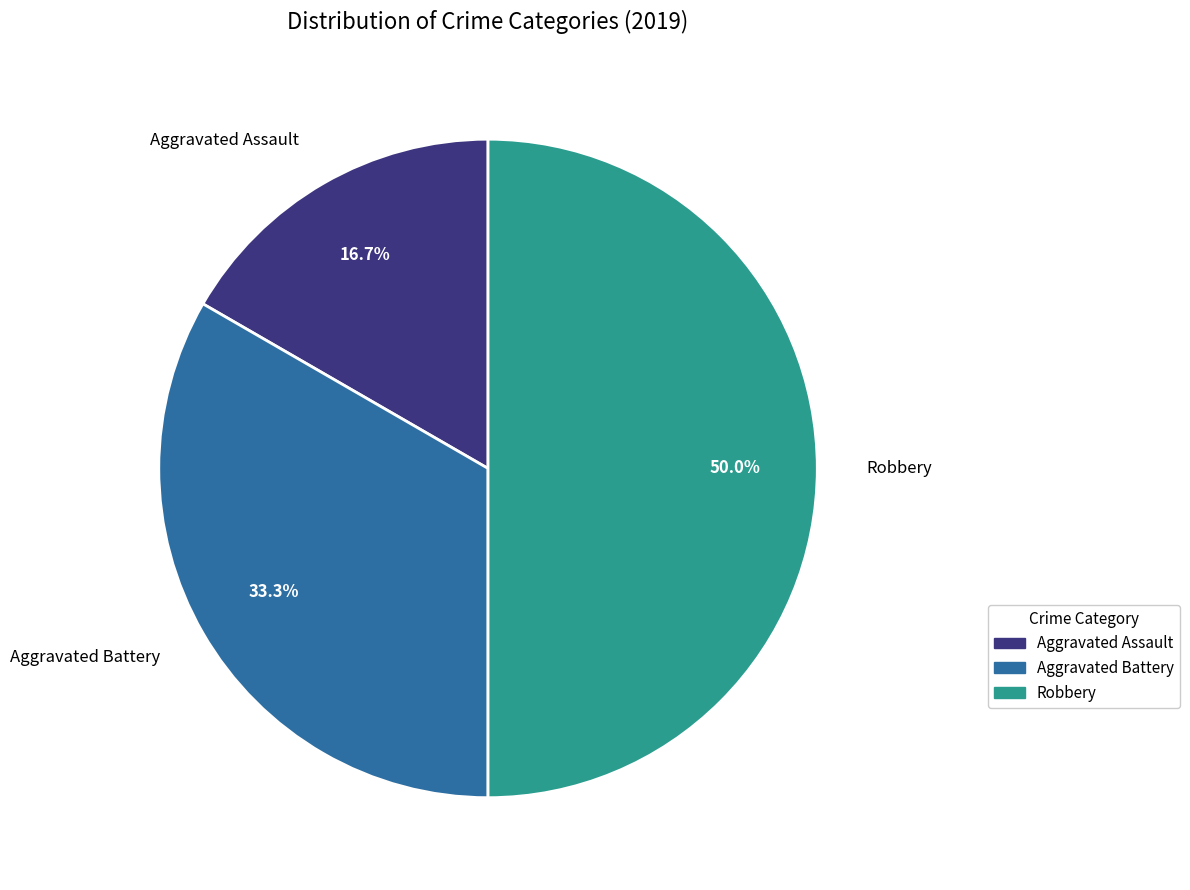

Combined, what portion of the pie is Aggravated Battery and Robbery?

83.3%